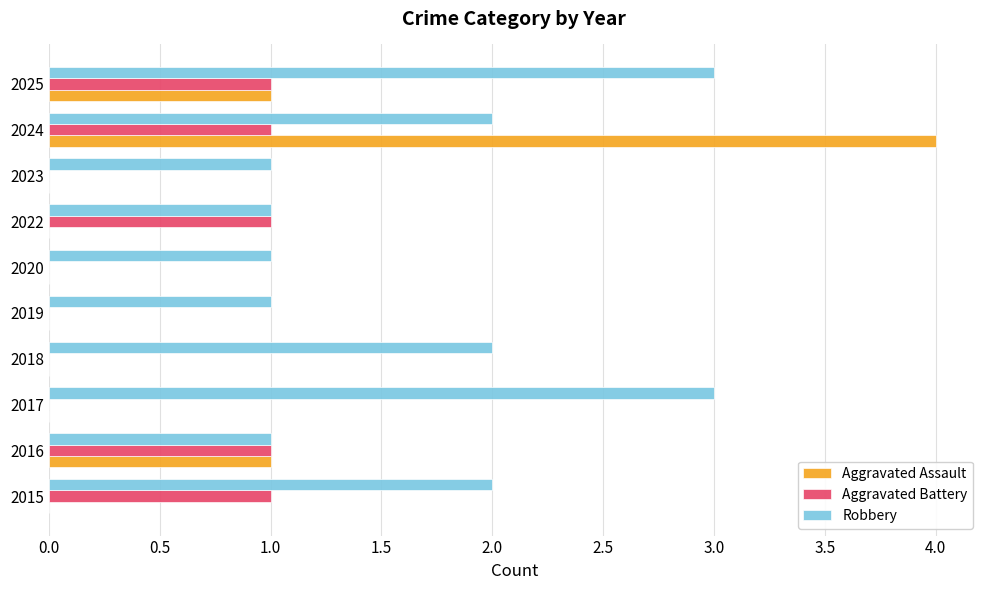

Is it true that Robbery equals 3 at 2017?

True